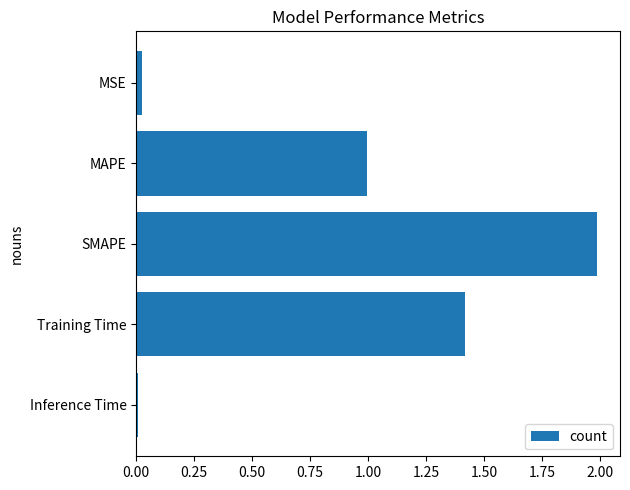

What is the greatest value displayed?

2.0